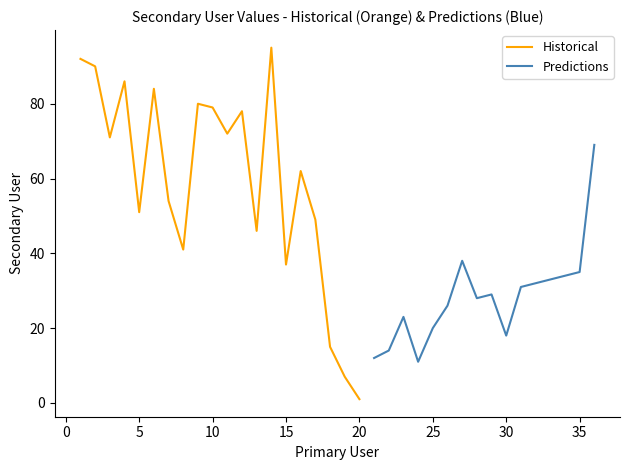

How many values exceed 38?

17